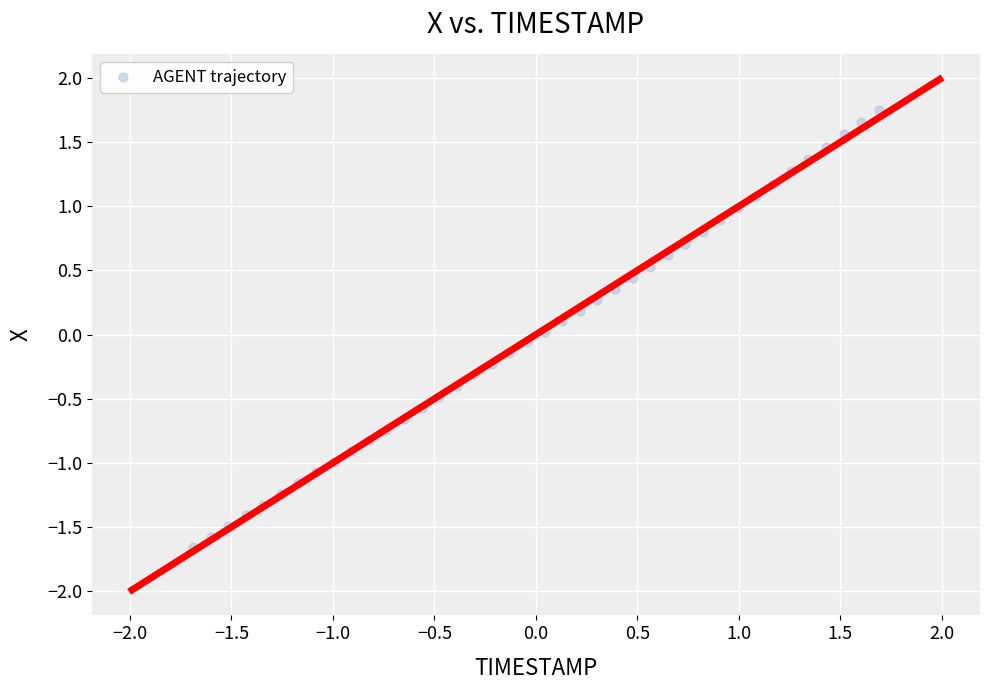

What is the range of X values (max minus min)?

3.4